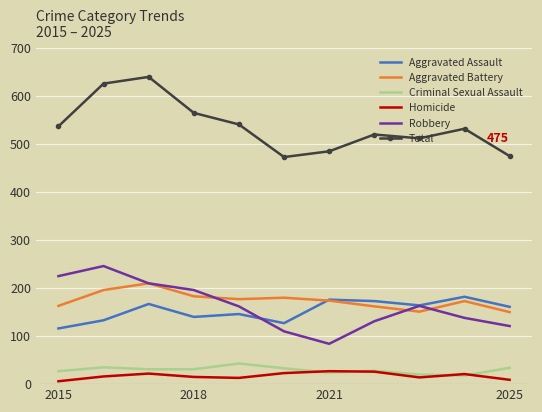

Which series has the largest total across all categories?

Total